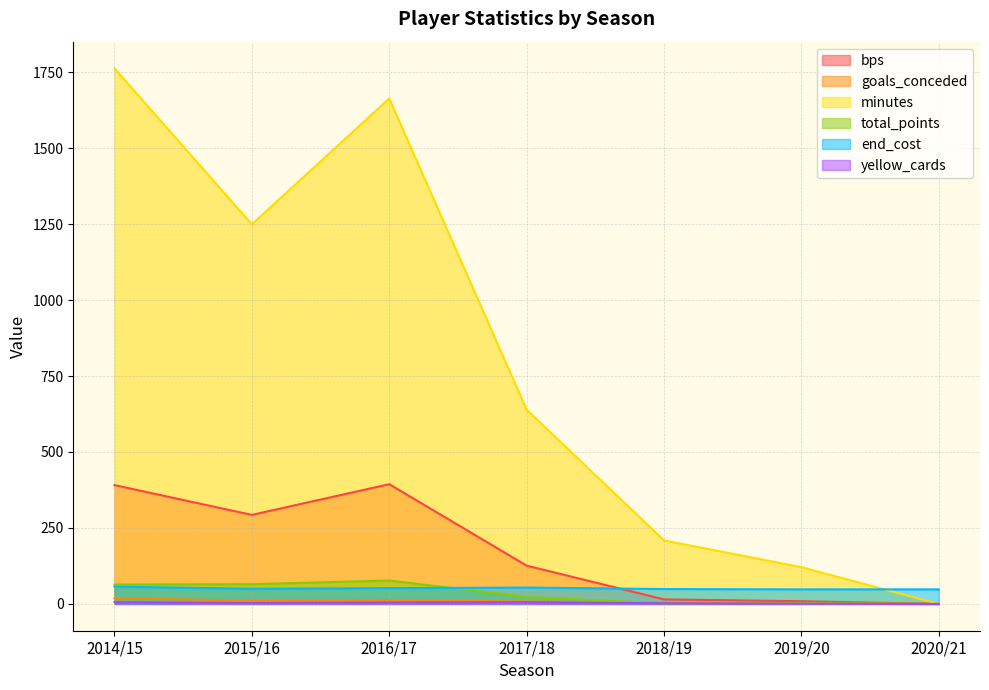

How many data points in bps are above 126?

3